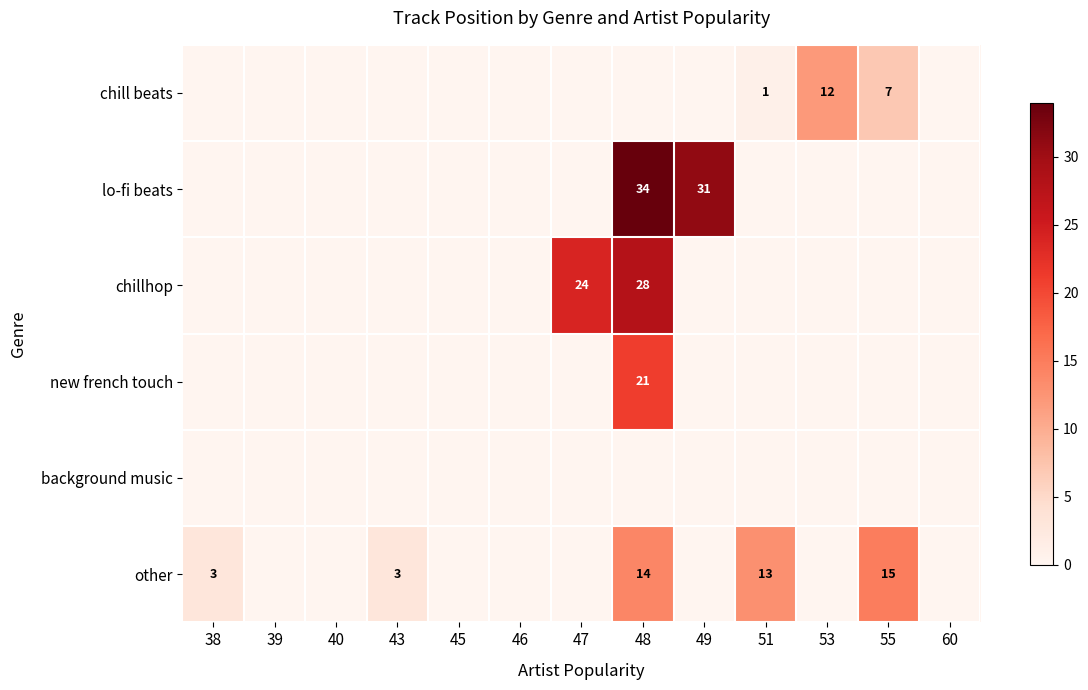

What is the difference between the maximum and minimum values in the lo-fi beats series?

34